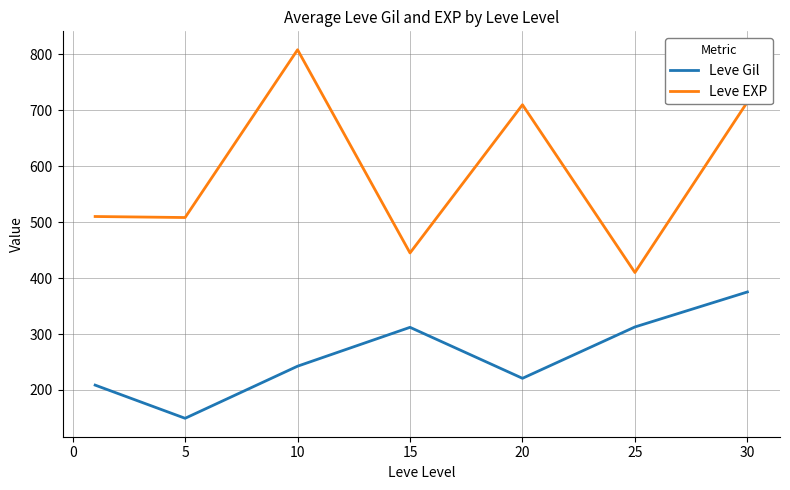

Rank the series by their maximum value, from highest to lowest.

Leve EXP, Leve Gil